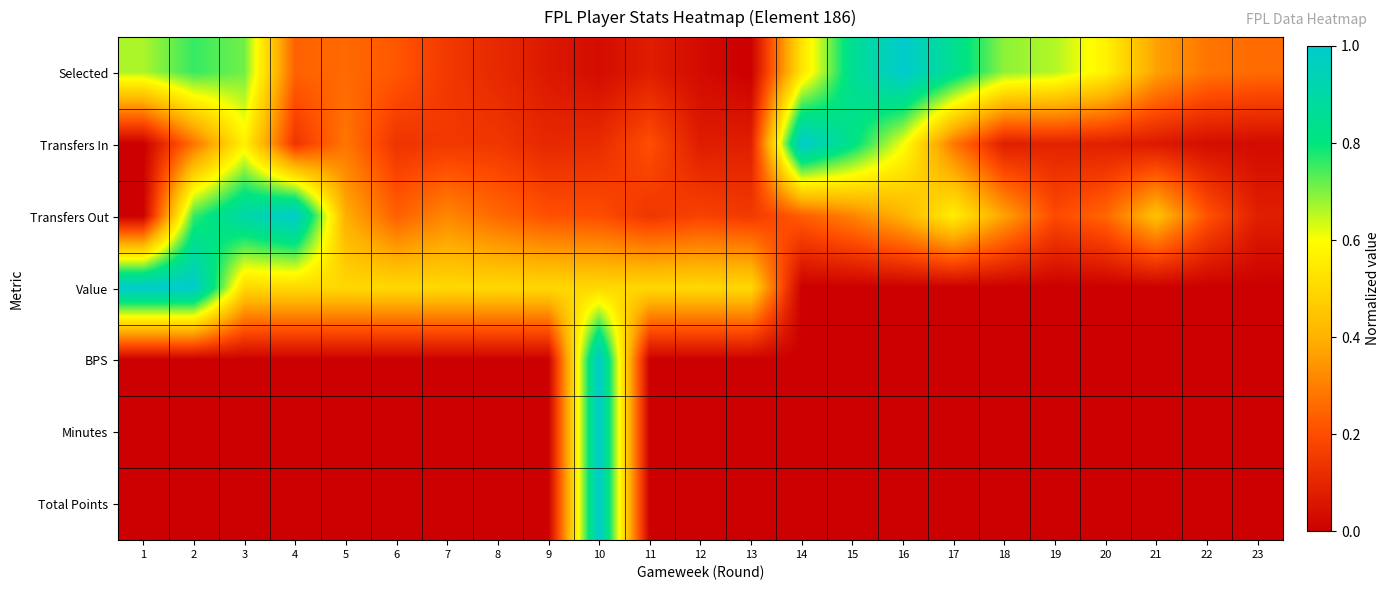

Reading left to right, list all the values displayed in this chart.

Selected: 1=0.7	2=0.8	3=0.7	4=0.2	5=0.3	6=0.2	7=0.1	8=0.1	9=0.1	10=0.0	11=0.1	12=0.0	13=0.0	14=0.5	15=0.9	16=1.0	17=0.8	18=0.7	19=0.7	20=0.6	21=0.4	22=0.3	23=0.3
Transfers In: 1=0.0	2=0.3	3=0.6	4=0.1	5=0.3	6=0.1	7=0.2	8=0.1	9=0.1	10=0.1	11=0.2	12=0.1	13=0.1	14=1.0	15=0.8	16=0.6	17=0.3	18=0.1	19=0.1	20=0.1	21=0.1	22=0.0	23=0.0
Transfers Out: 1=0.0	2=0.8	3=0.9	4=1.0	5=0.4	6=0.2	7=0.3	8=0.3	9=0.2	10=0.2	11=0.1	12=0.2	13=0.2	14=0.2	15=0.3	16=0.4	17=0.6	18=0.4	19=0.2	20=0.3	21=0.4	22=0.2	23=0.1
Value: 1=1.0	2=1.0	3=0.5	4=0.5	5=0.5	6=0.5	7=0.5	8=0.5	9=0.5	10=0.5	11=0.5	12=0.5	13=0.5	14=0.0	15=0.0	16=0.0	17=0.0	18=0.0	19=0.0	20=0.0	21=0.0	22=0.0	23=0.0
BPS: 1=0.0	2=0.0	3=0.0	4=0.0	5=0.0	6=0.0	7=0.0	8=0.0	9=0.0	10=1.0	11=0.0	12=0.0	13=0.0	14=0.0	15=0.0	16=0.0	17=0.0	18=0.0	19=0.0	20=0.0	21=0.0	22=0.0	23=0.0
Minutes: 1=0.0	2=0.0	3=0.0	4=0.0	5=0.0	6=0.0	7=0.0	8=0.0	9=0.0	10=1.0	11=0.0	12=0.0	13=0.0	14=0.0	15=0.0	16=0.0	17=0.0	18=0.0	19=0.0	20=0.0	21=0.0	22=0.0	23=0.0
Total Points: 1=0.0	2=0.0	3=0.0	4=0.0	5=0.0	6=0.0	7=0.0	8=0.0	9=0.0	10=1.0	11=0.0	12=0.0	13=0.0	14=0.0	15=0.0	16=0.0	17=0.0	18=0.0	19=0.0	20=0.0	21=0.0	22=0.0	23=0.0